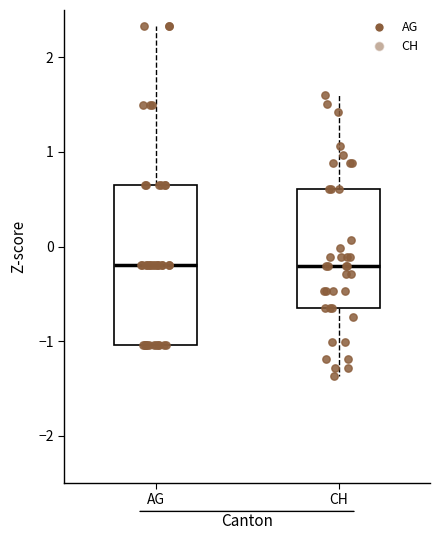

Where does the lower whisker of the box for CH end on the y-axis? The values are not printed on the chart, so give them approximately, as read against the axis.

-1.4